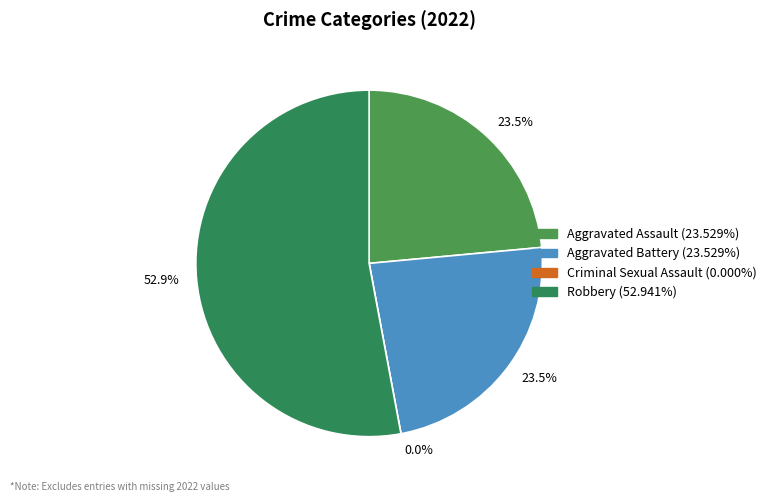

How much of the chart is everything except Aggravated Battery?

76.5%